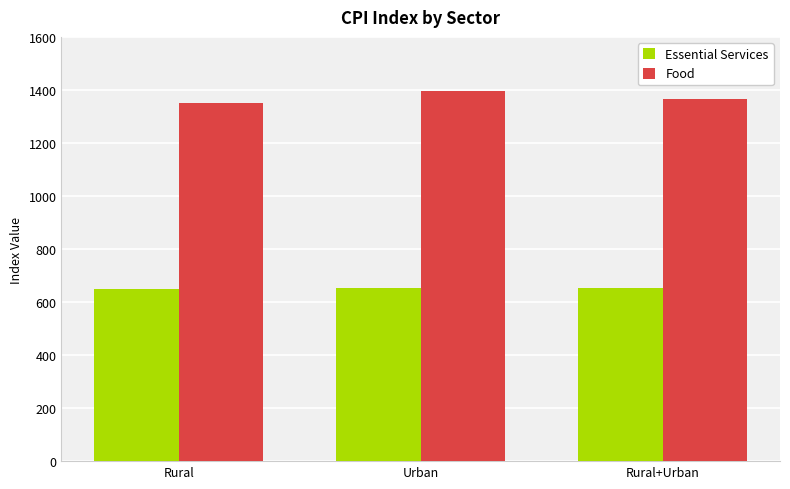

What is the average value of the Essential Services series?

651.8